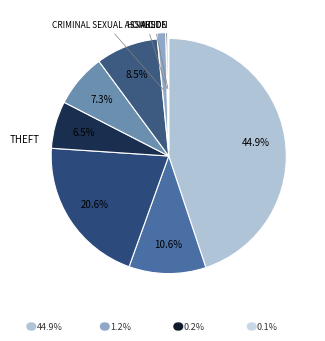

How many segments does this pie chart have?

9